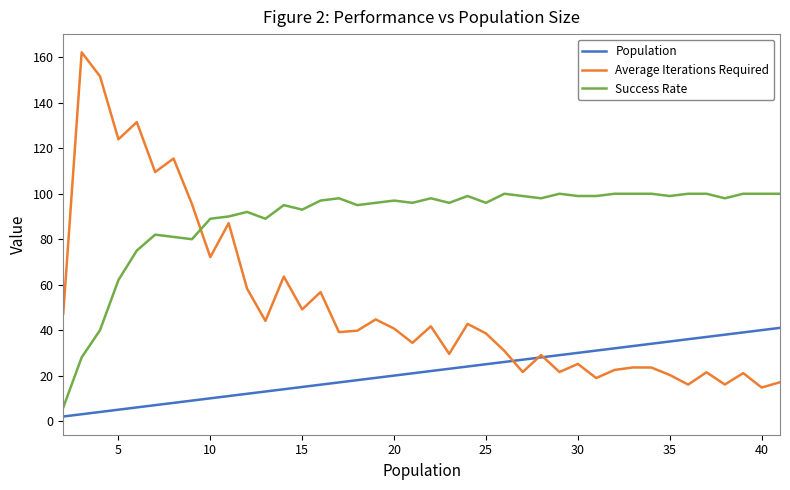

Which series has the largest total across all categories?

Success Rate